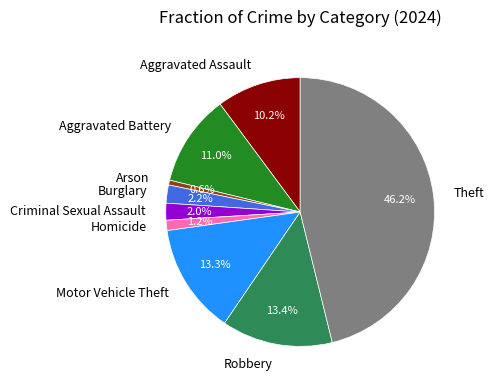

Count the number of slices in the pie.

9